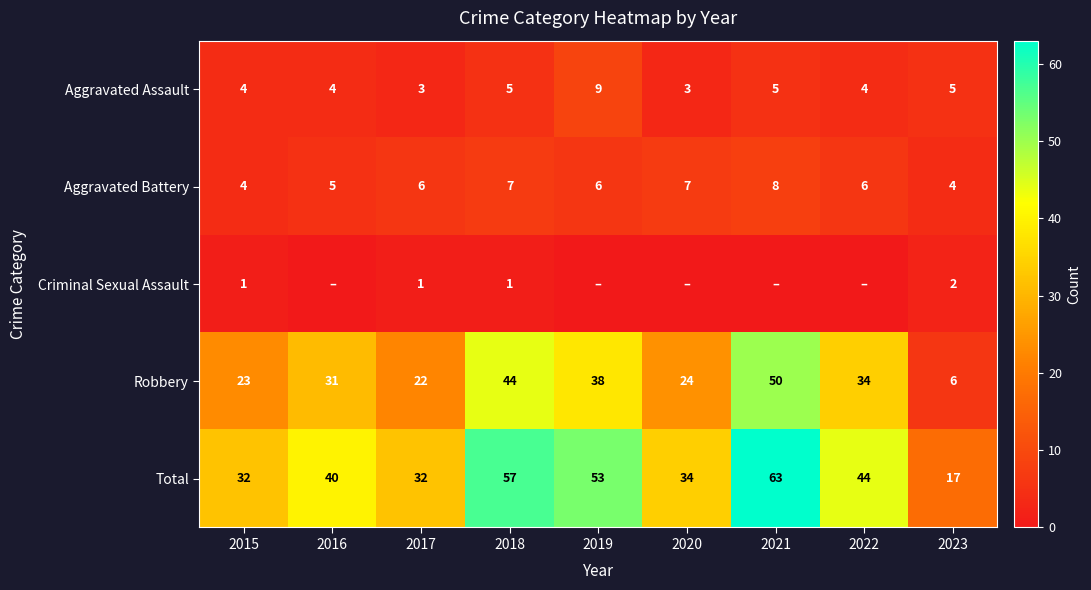

Which series has the largest total across all categories?

Total